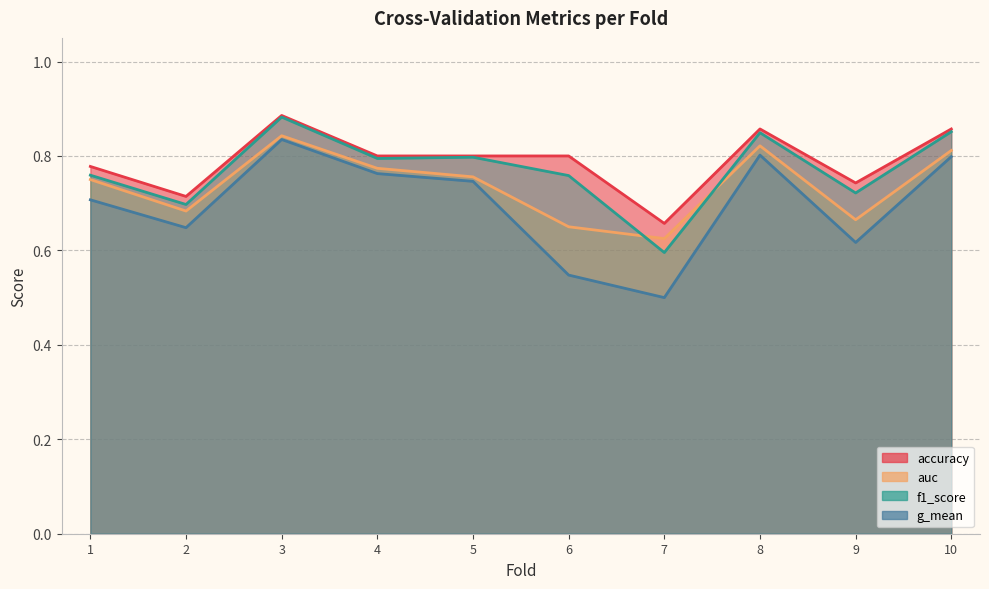

Count the g_mean values in the range 0 to 1.

10